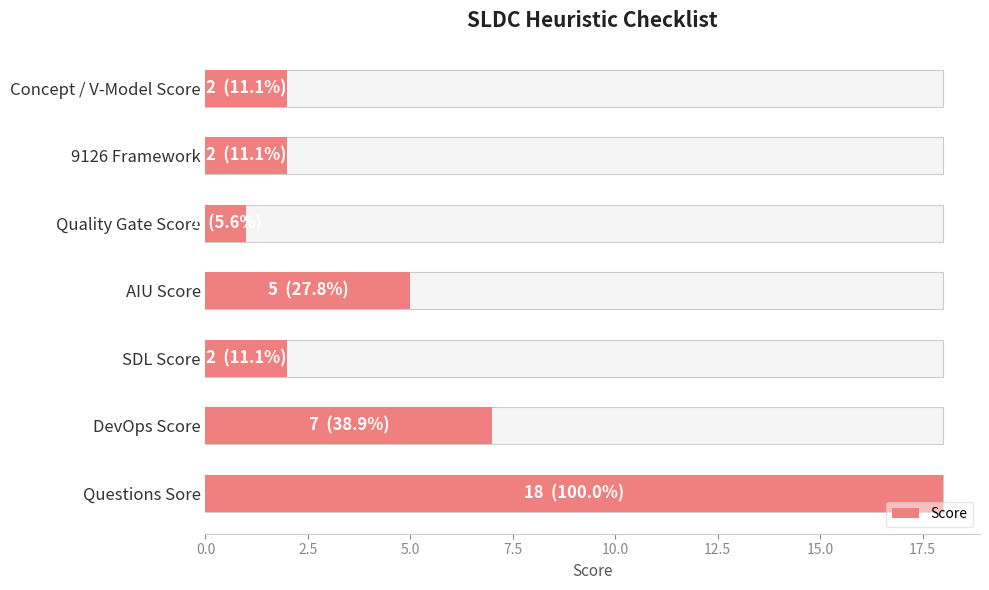

Are the bars grouped side by side (vs. stacked)?

No